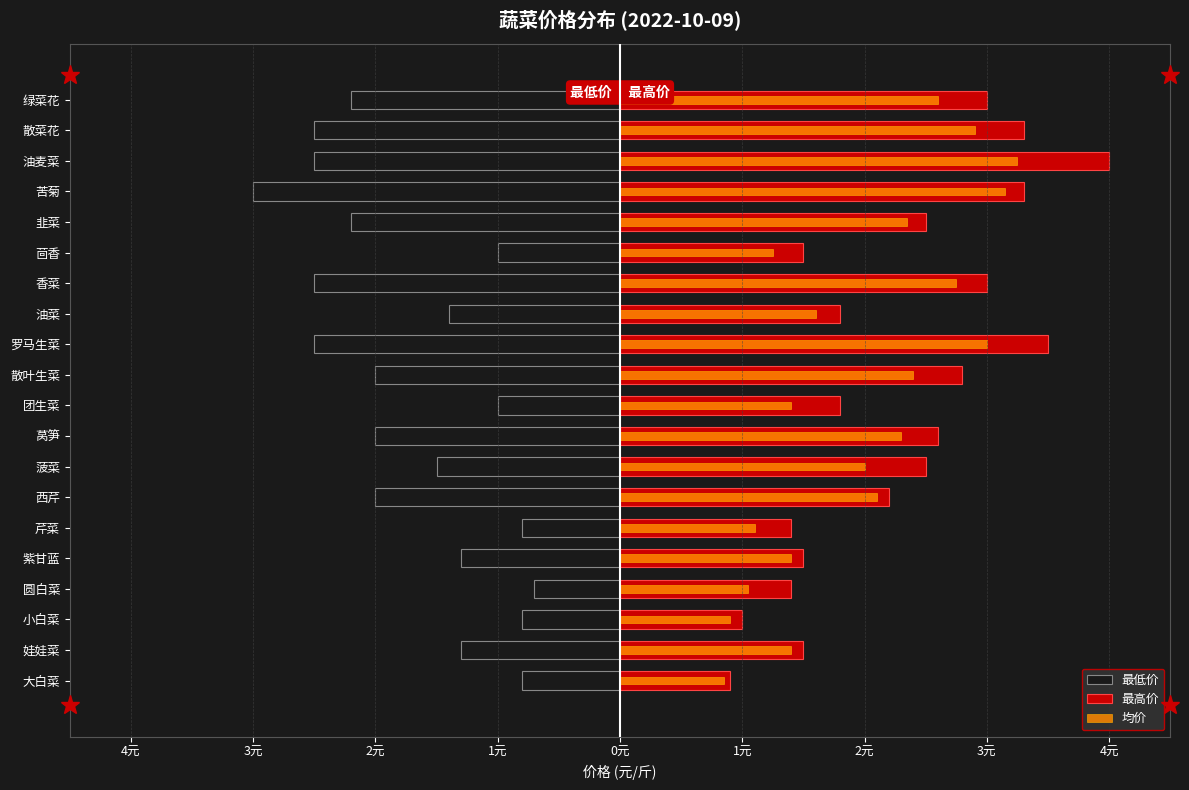

Count the number of categories in the chart.

20